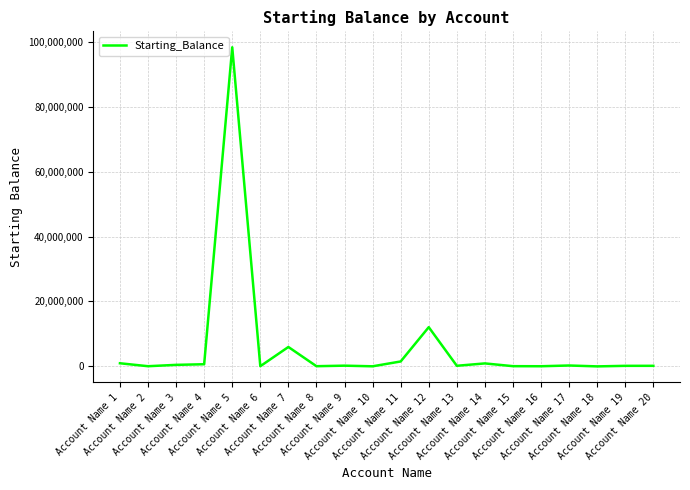

What is the difference between the maximum and minimum values?

98250654.0